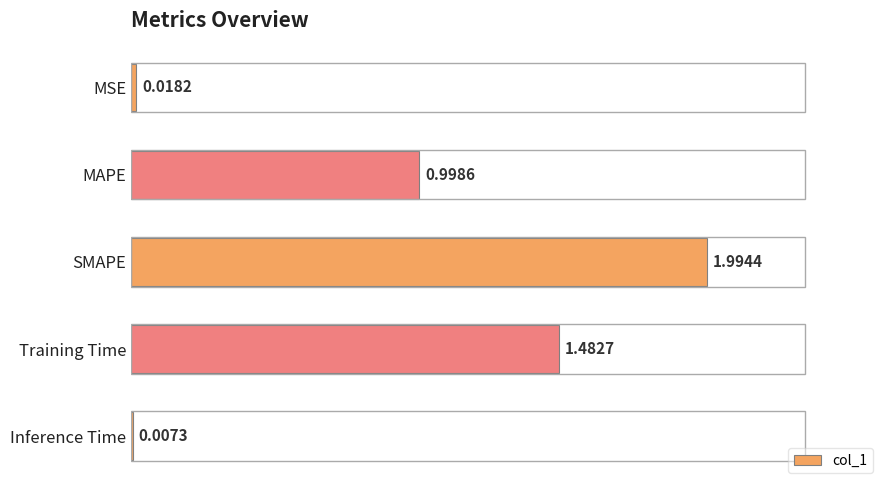

At which label is the value closest to 1?

MAPE